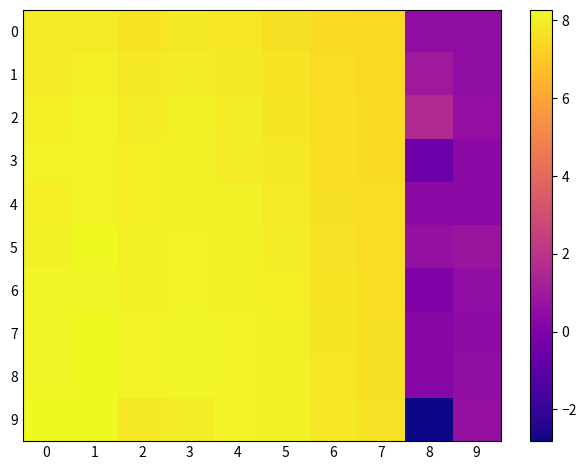

At 9, list the series in order from largest to smallest.

5, 9, 2, 6, 8, 0, 1, 7, 4, 3